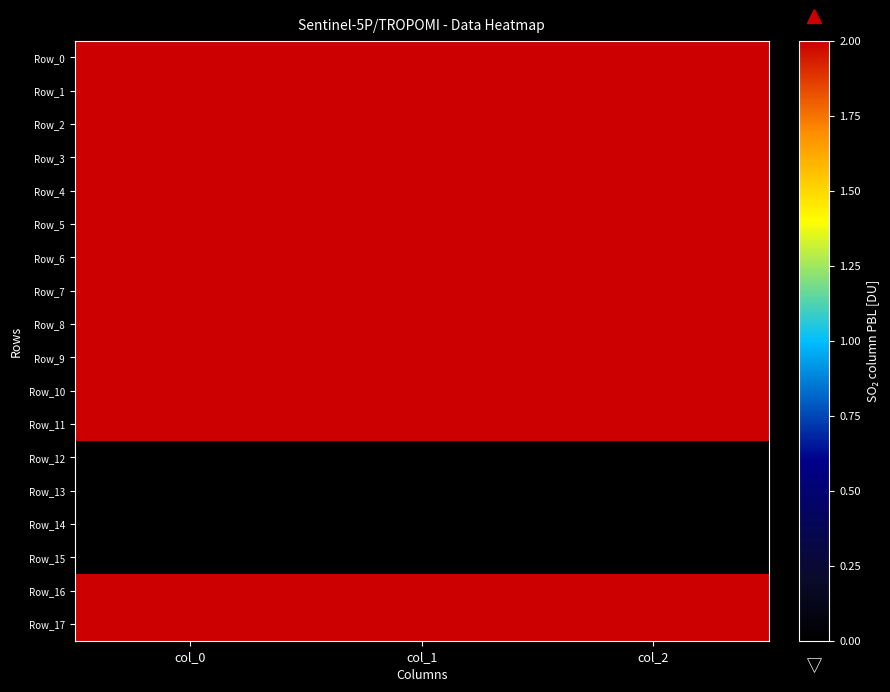

At col_1, list the series in order from smallest to largest.

Row_12, Row_13, Row_14, Row_15, Row_11, Row_8, Row_5, Row_1, Row_16, Row_17, Row_2, Row_0, Row_9, Row_6, Row_3, Row_10, Row_7, Row_4